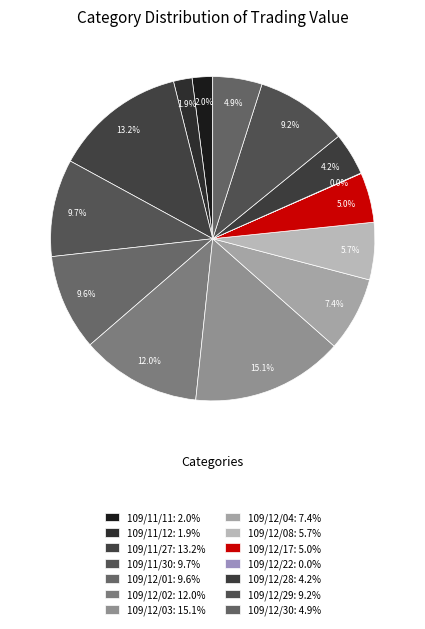

Count the number of slices in the pie.

14